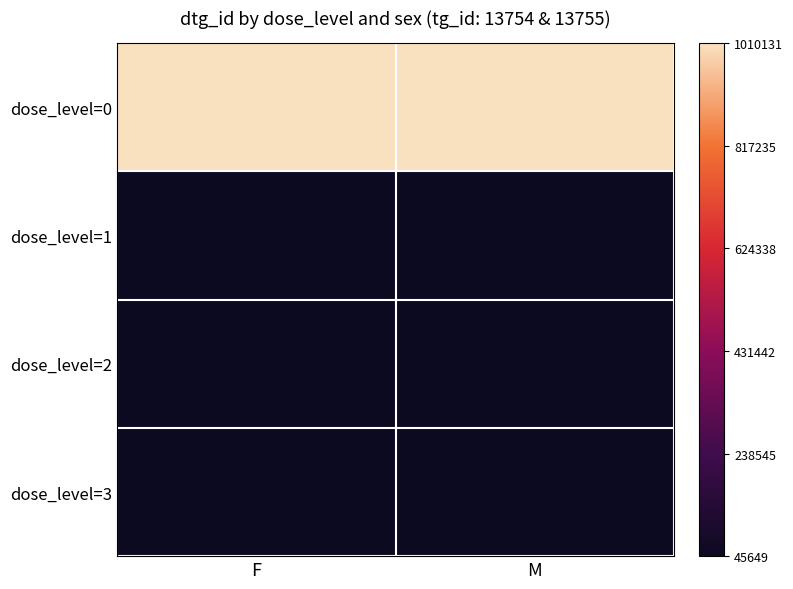

Which has a higher value, M or F?

F